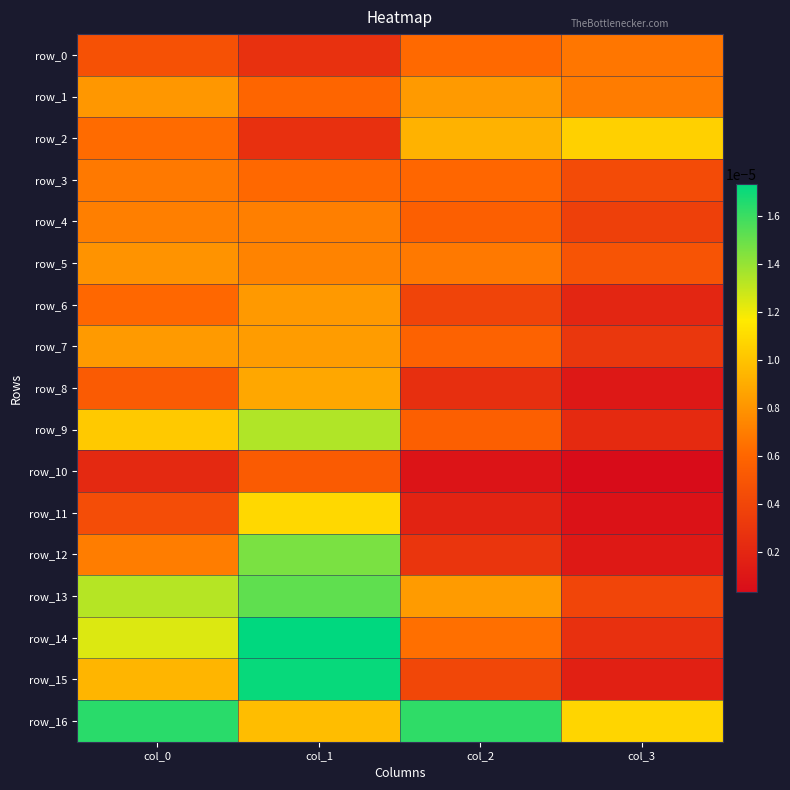

The row_11 series shows 0.0 at col_2. True or false?

False